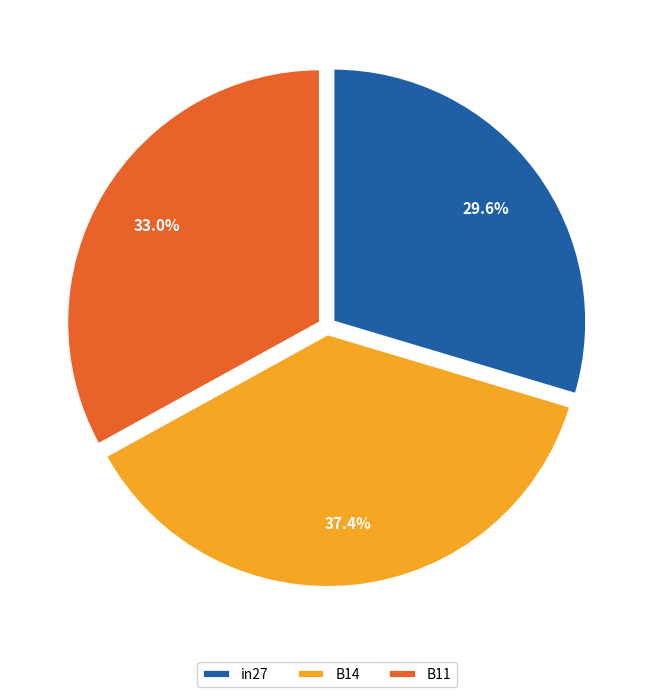

Do B11 and in27 together represent more than half of the pie?

Yes